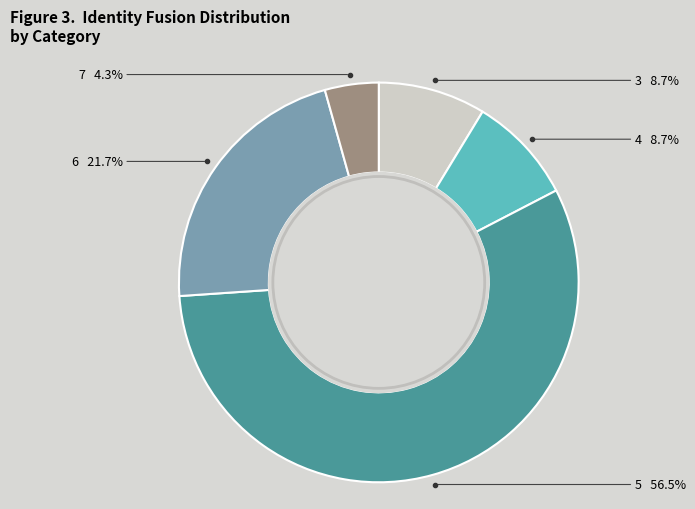

Which has a higher value, 3 or 6?

6